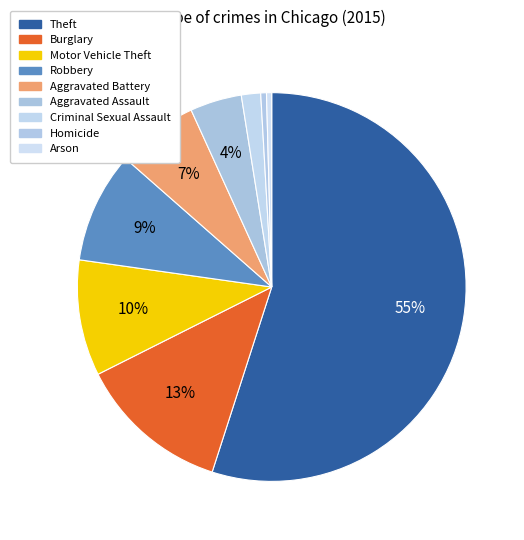

What is the total percentage of Homicide and Aggravated Battery?

7.2%